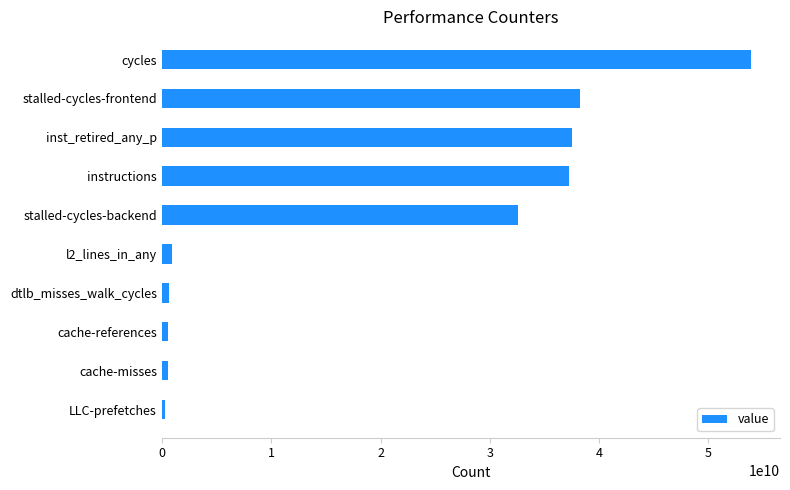

The chart shows a value of 16664321391 at stalled-cycles-backend. True or false?

False